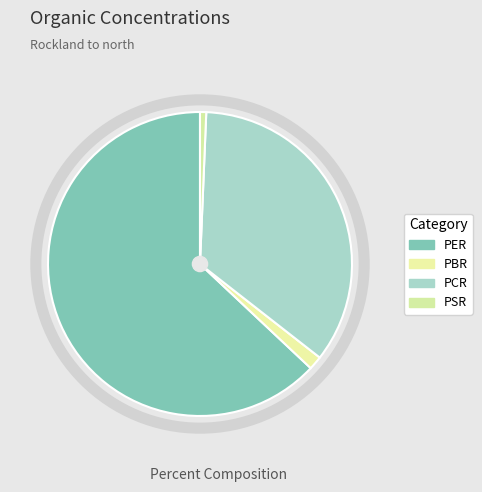

To the nearest percent, what is the difference between the largest and smallest slice percentages?

62%